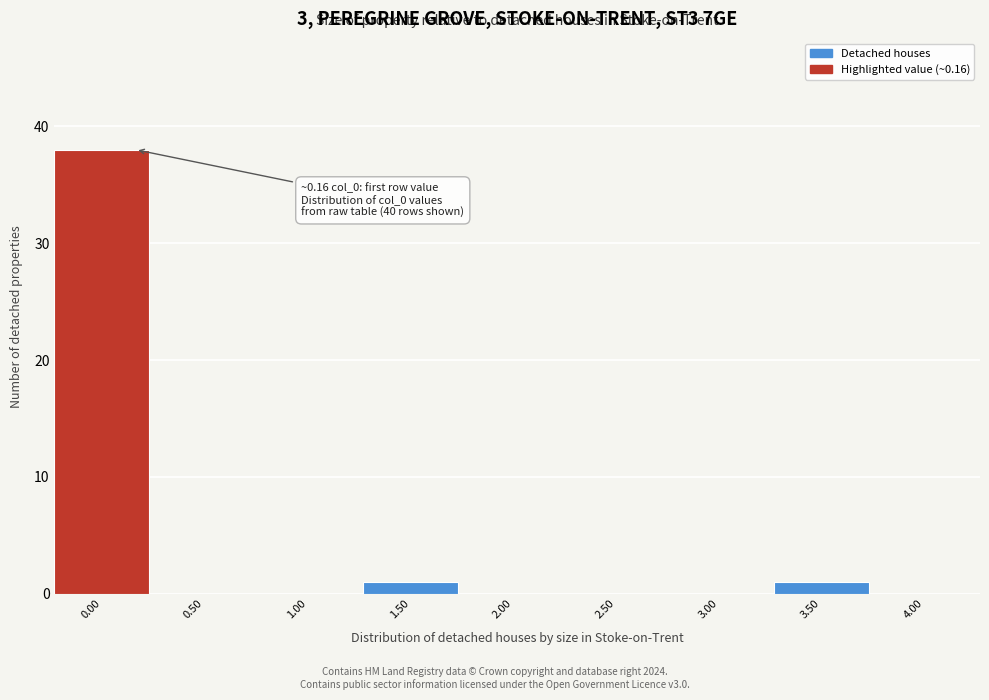

Reading left to right, extract all data points from this chart.

0.00=38	0.50=0	1.00=0	1.50=1	2.00=0	2.50=0	3.00=0	3.50=1	4.00=0